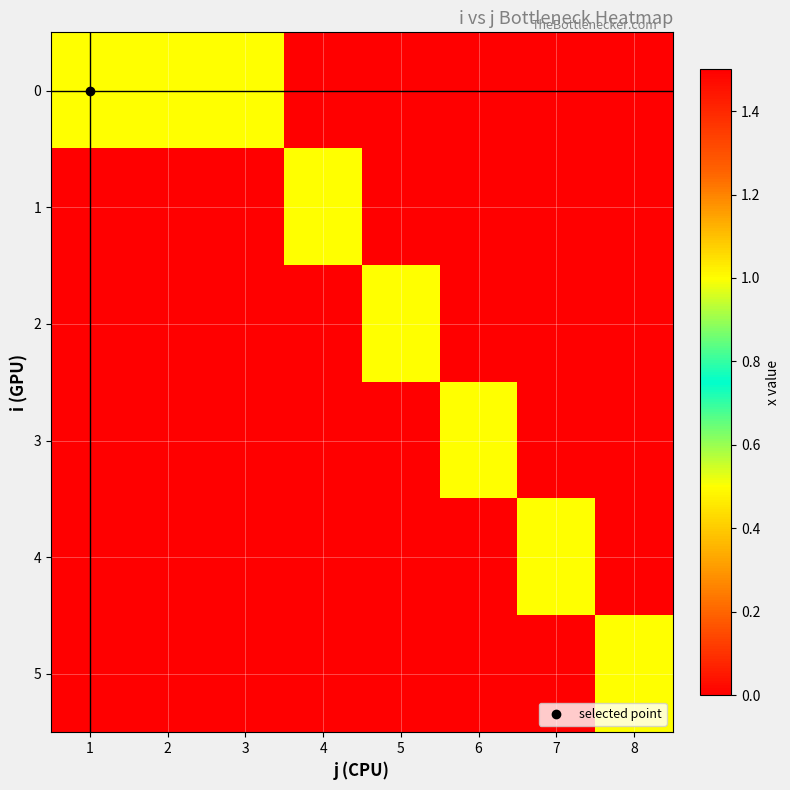

Reading left to right, what are all the values shown in this chart?

0: 1=1	2=1	3=1	4=0	5=0	6=0	7=0	8=0
1: 1=0	2=0	3=0	4=1	5=0	6=0	7=0	8=0
2: 1=0	2=0	3=0	4=0	5=1	6=0	7=0	8=0
3: 1=0	2=0	3=0	4=0	5=0	6=1	7=0	8=0
4: 1=0	2=0	3=0	4=0	5=0	6=0	7=1	8=0
5: 1=0	2=0	3=0	4=0	5=0	6=0	7=0	8=1